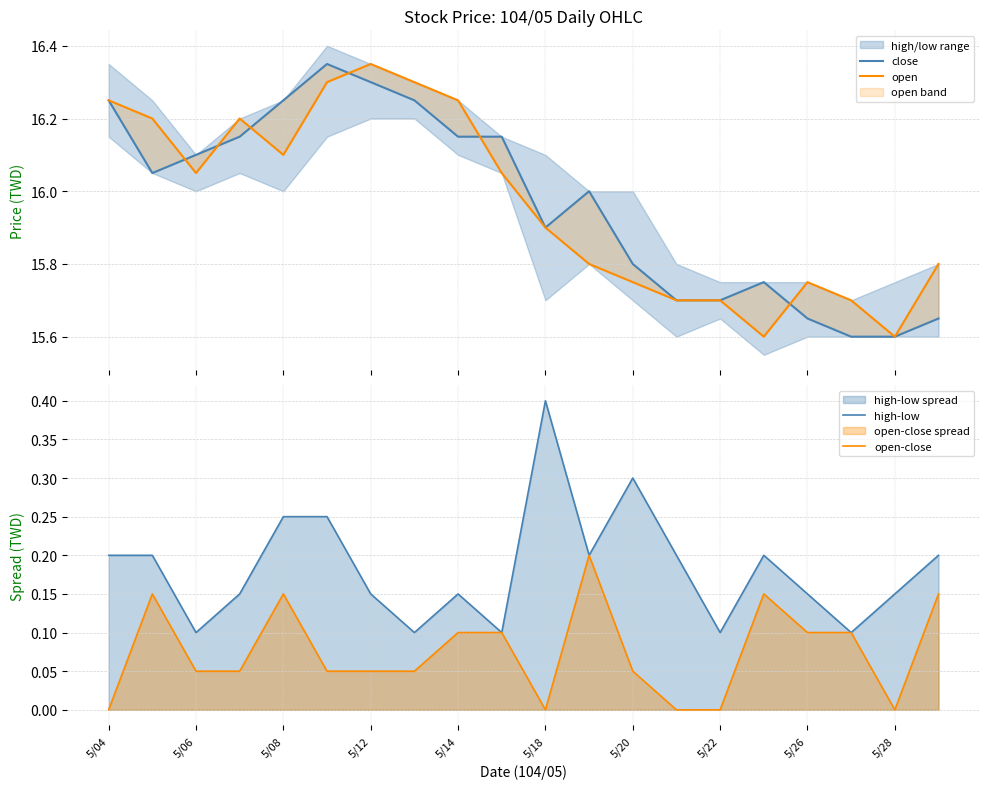

Where does the open series first go above 16?

5/04